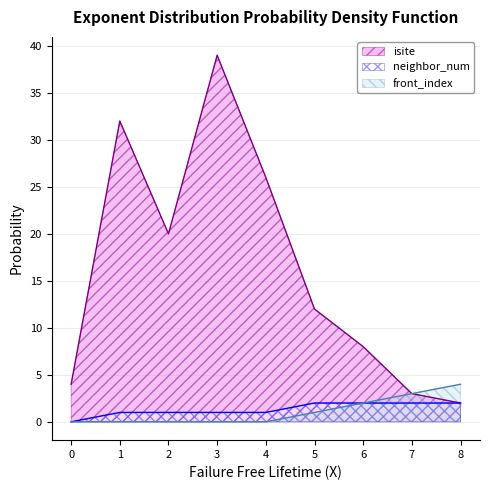

What is the difference between the maximum and minimum values in the neighbor_num series?

2